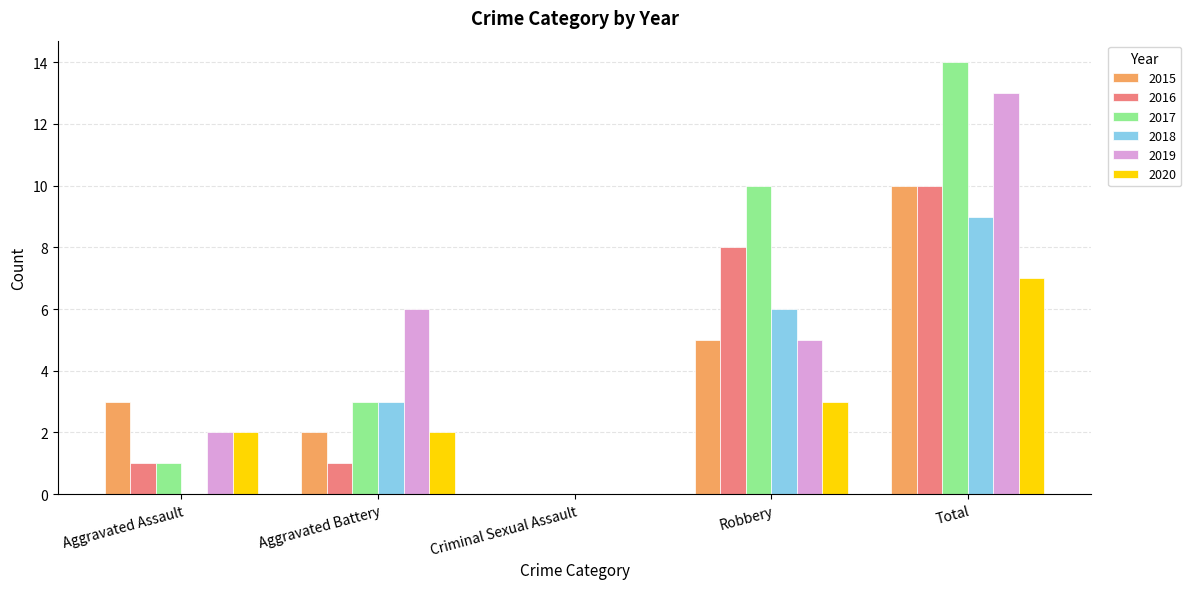

Are the bars horizontal?

No